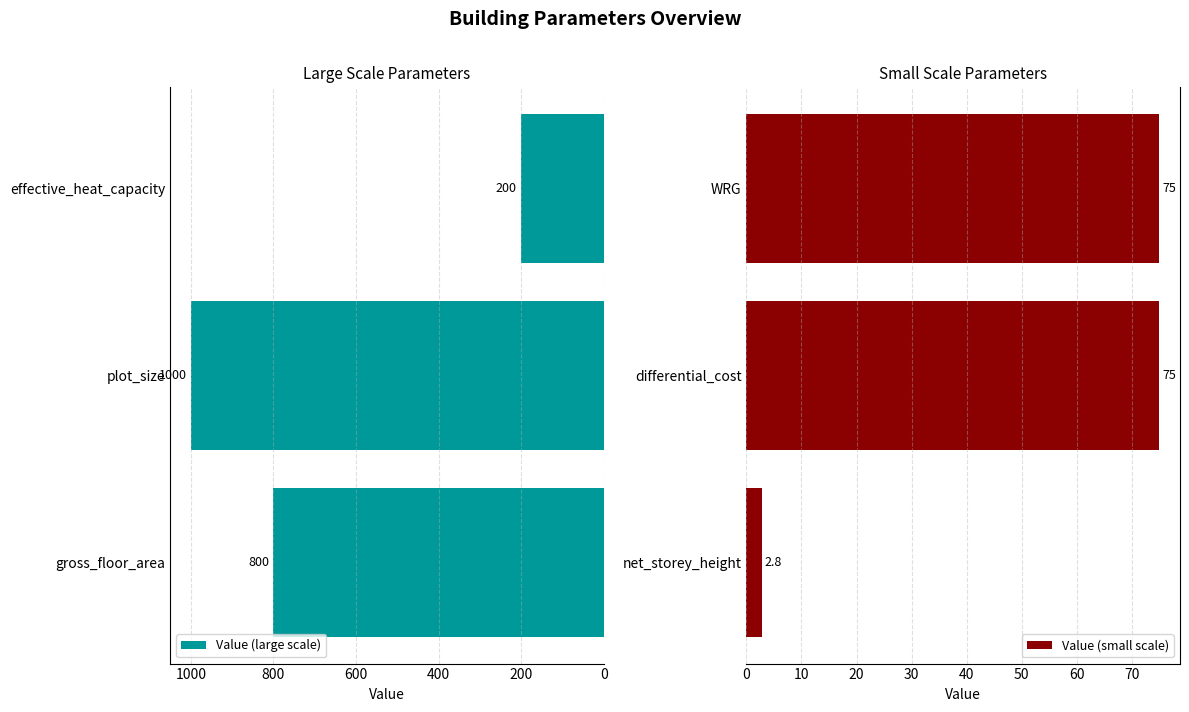

Reading left to right, list all the values displayed in this chart.

Value (large scale): 800.0	1000.0	200.0
Value (small scale): 2.8	75.0	75.0